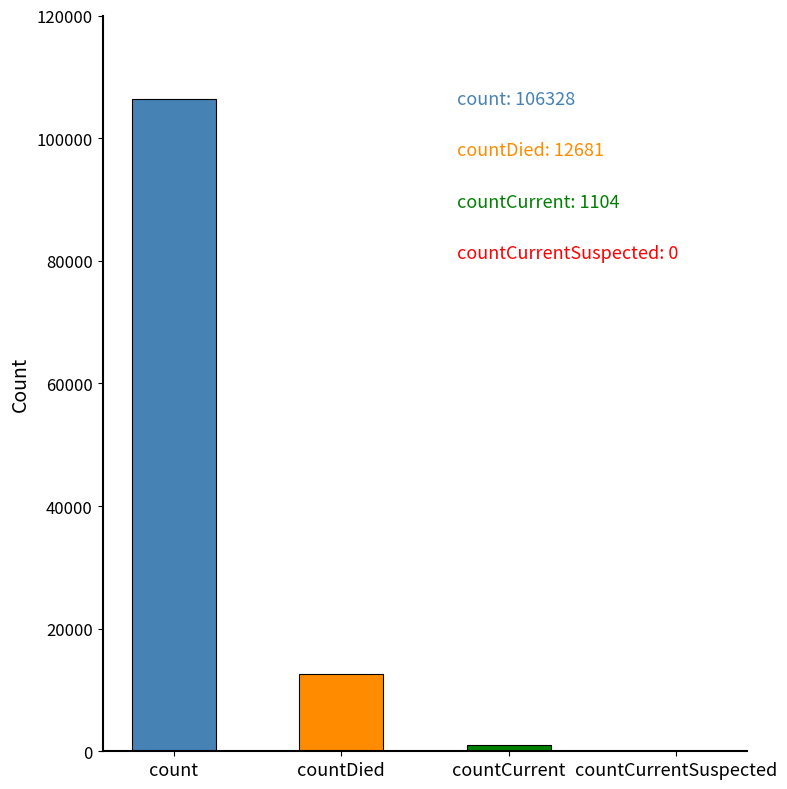

Reading right to left, extract all data points from this chart.

0	1104	12681	106328